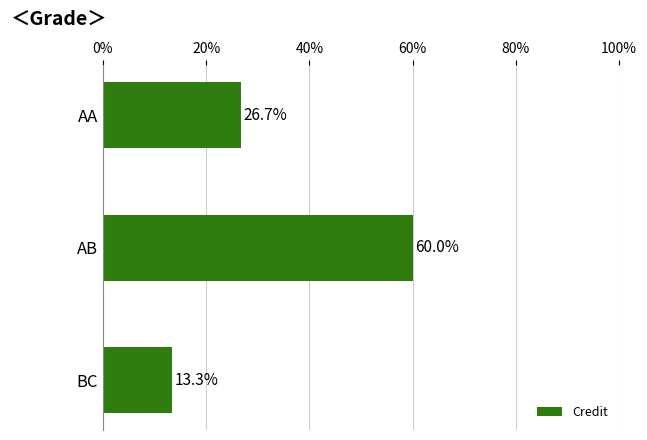

What is the greatest value displayed?

60.0